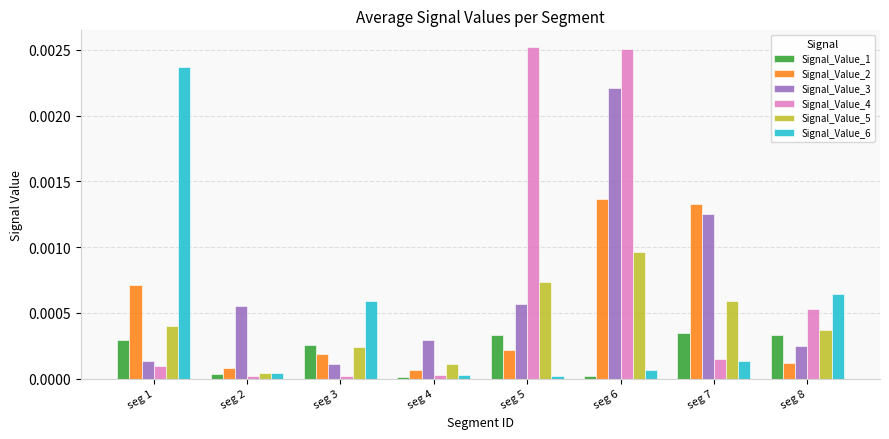

Which series has the largest total across all categories?

Signal_Value_4